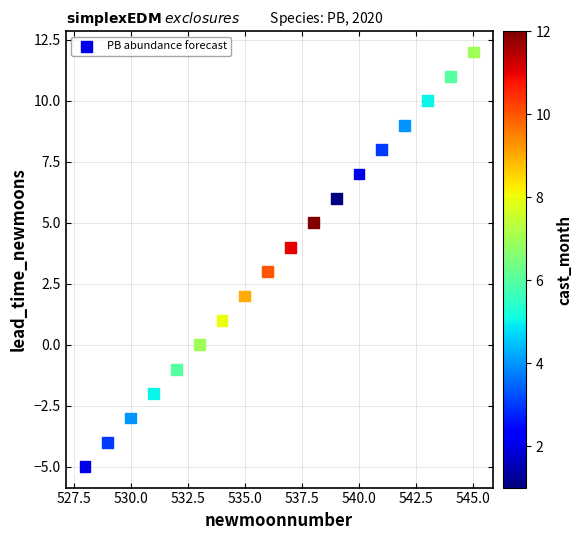

What is the range of X values (max minus min)?

17